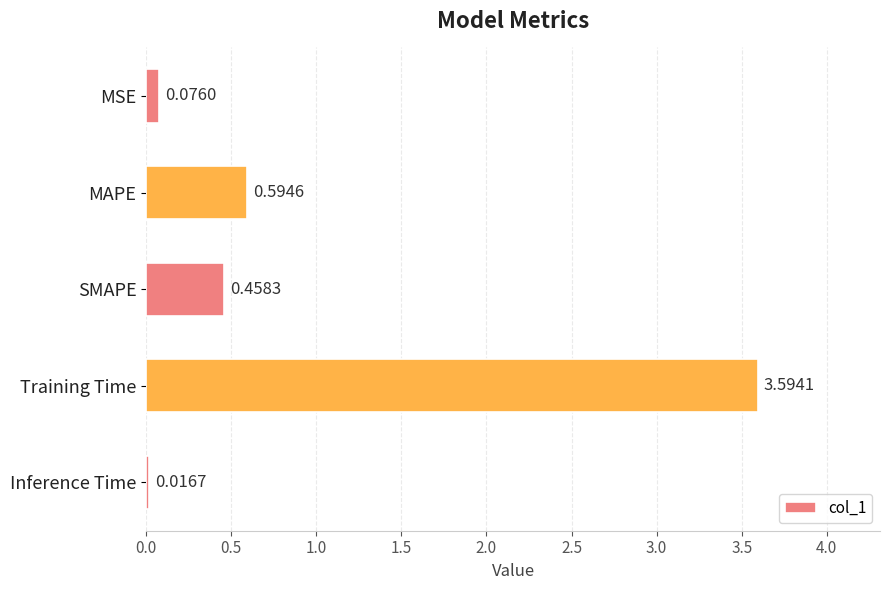

Which category has the lowest value across all series?

Inference Time